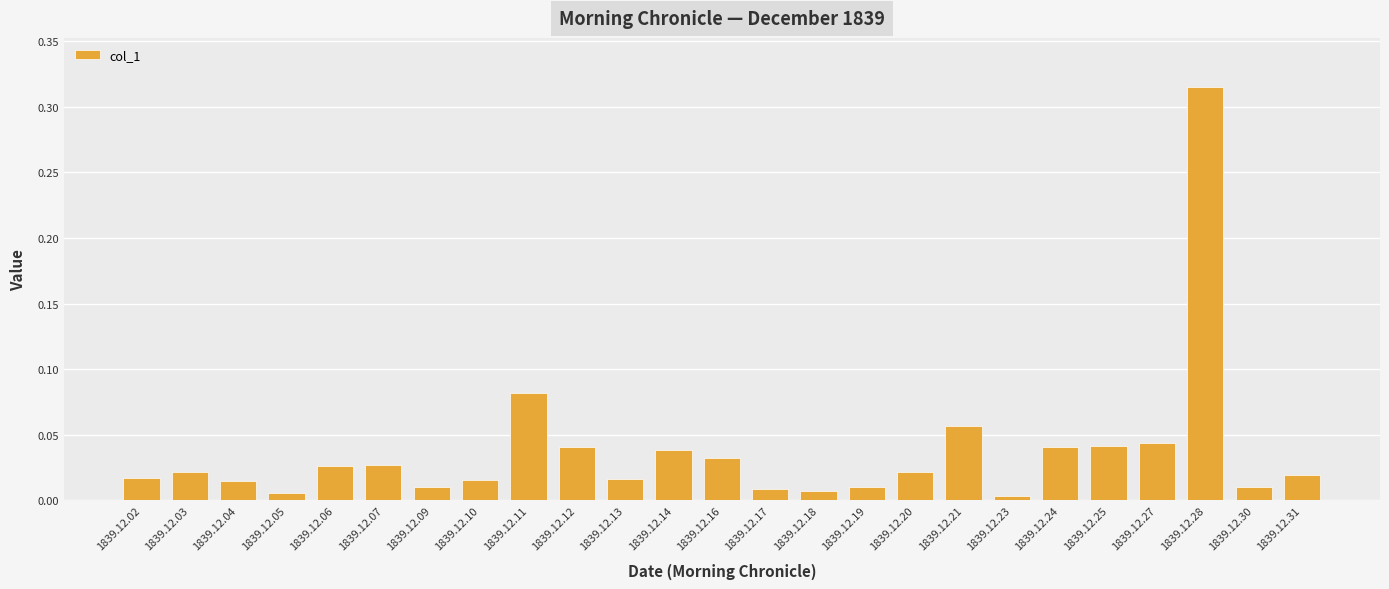

Between 1839.12.09 and 1839.12.03, which is larger?

1839.12.03